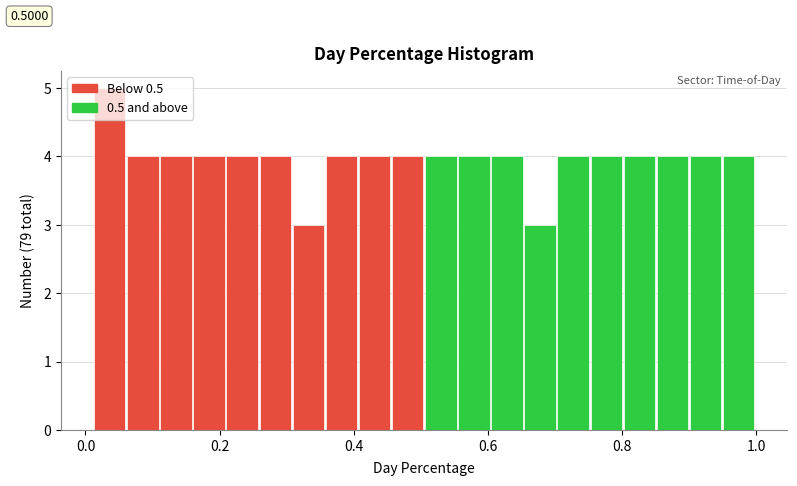

Read against the x-axis, roughly where is the centre of the tallest bar?

0.04